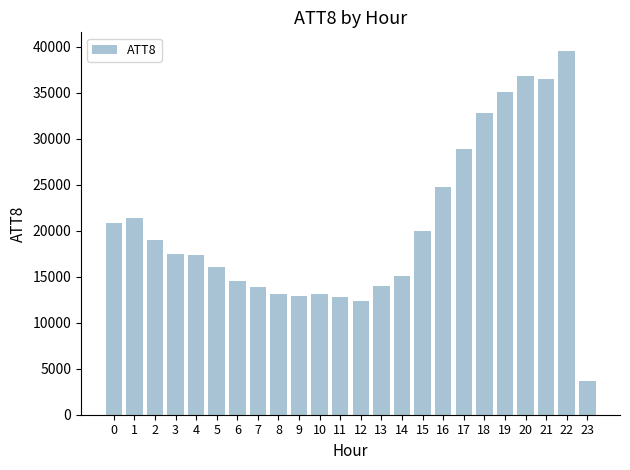

True or false: the data shows 17400 at 4.

True